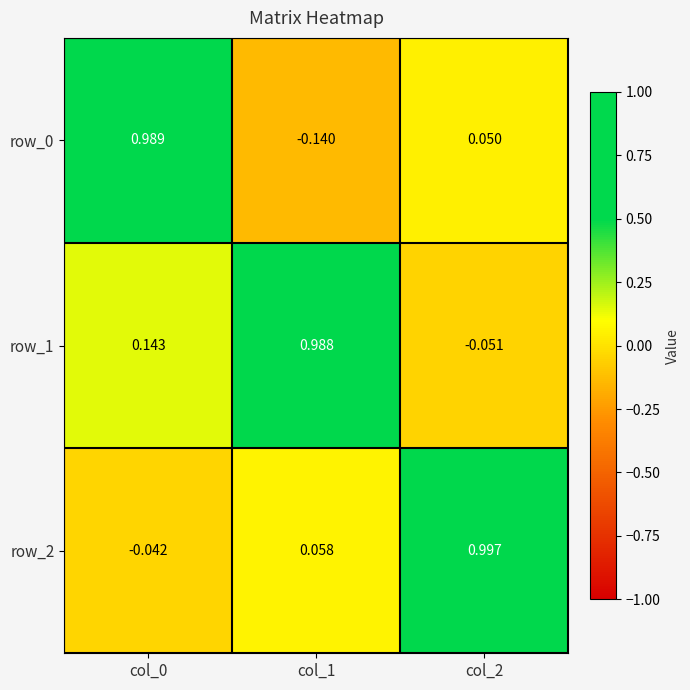

Is the value of row_2 at col_0 greater than the value of row_0 at col_2?

No